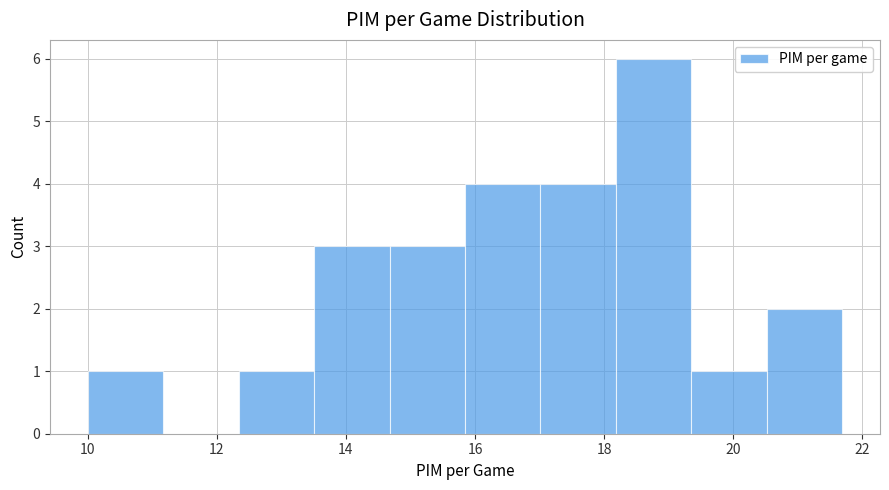

Reading left to right, transcribe this chart: for each bar, give the range it covers on the x-axis and its height. Neither the bar edges nor the heights are printed on the chart, so give them approximately, as read against the axes.

10.0 to 11.2: 1
11.2 to 12.4: 0
12.4 to 13.6: 1
13.6 to 14.6: 3
14.6 to 15.8: 3
15.8 to 17.0: 4
17.0 to 18.2: 4
18.2 to 19.4: 6
19.4 to 20.6: 1
20.6 to 21.6: 2